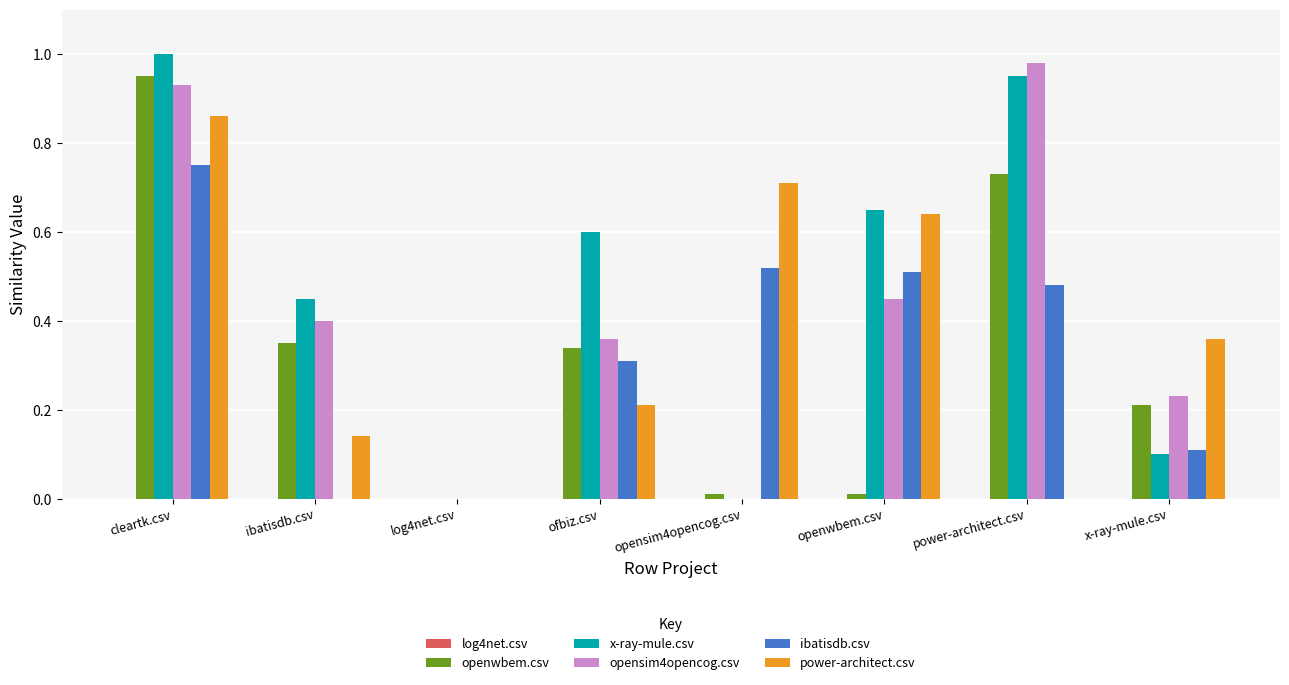

At which category is the sum across all series the highest?

cleartk.csv